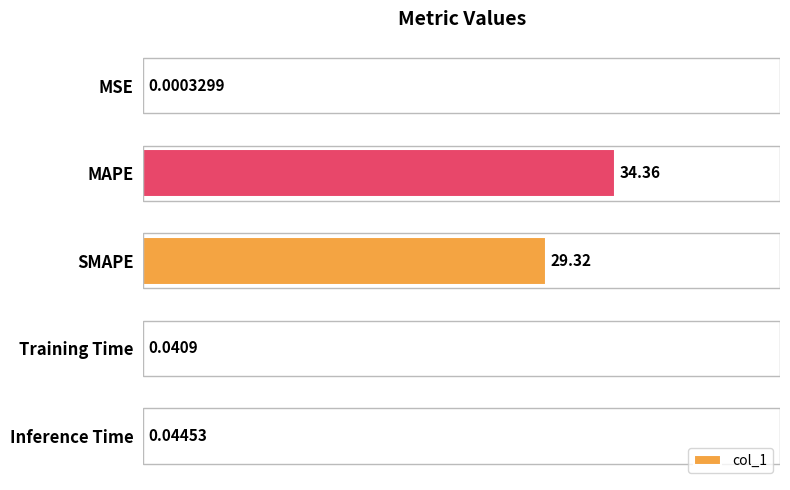

Where is the data nearest to the value 17?

SMAPE